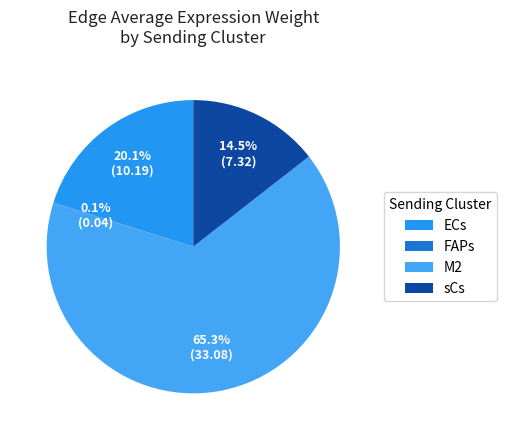

To the nearest percent, what is the difference between the largest and smallest slice percentages?

65%